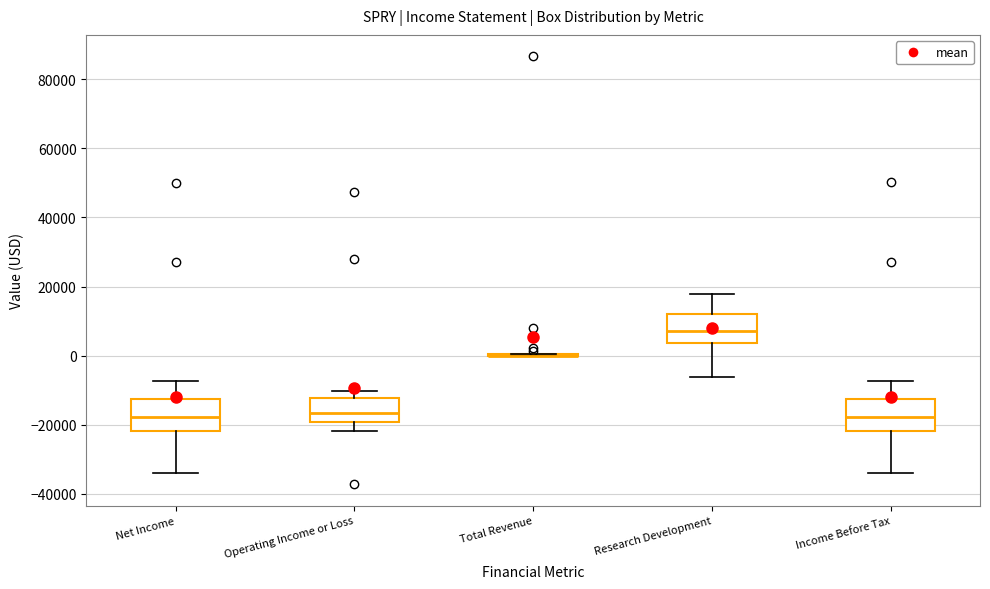

Reading left to right, read every box against the y-axis: the position of its median line, the range the box covers, and the ends of its whiskers. The values are not printed on the chart, so give them approximately, as read against the axis.

Net Income: median -18000, box -22000 to -12000, whiskers -34000 to -8000
Operating Income or Loss: median -16000, box -20000 to -12000, whiskers -22000 to -10000
Total Revenue: box collapsed to a line at 0, whiskers 0 to 0
Research Development: median 8000, box 4000 to 12000, whiskers -6000 to 18000
Income Before Tax: median -18000, box -22000 to -12000, whiskers -34000 to -8000